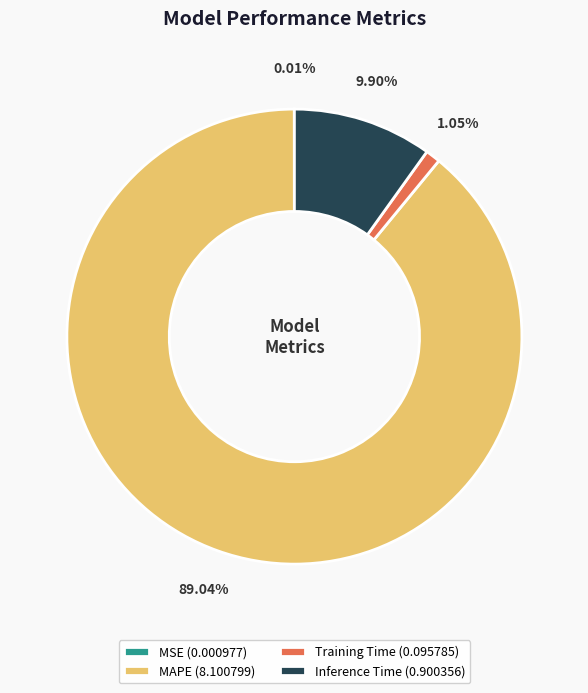

Between Training Time (0.095785) and Inference Time (0.900356), which is larger?

Inference Time (0.900356)